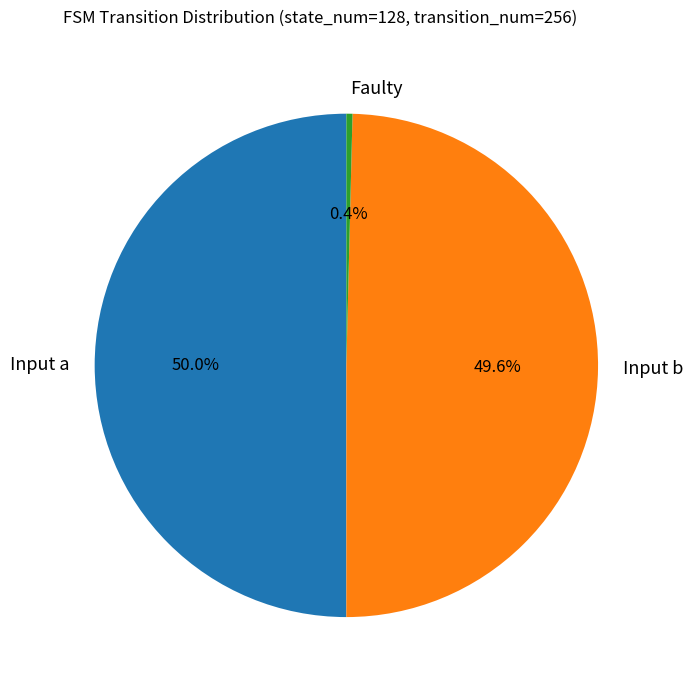

Does Input b represent more than half of the total?

No